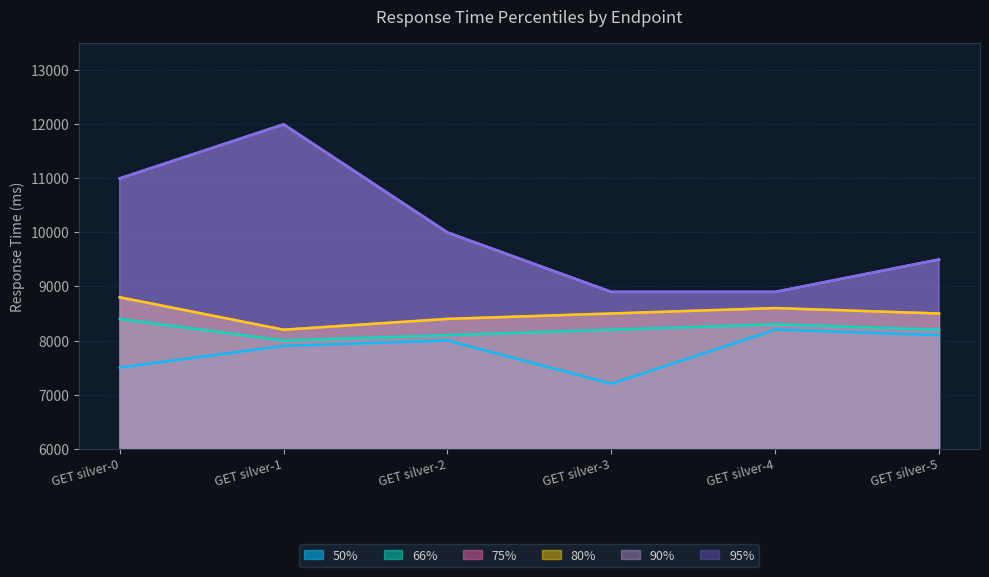

True or false: 80% and 50% intersect in this chart.

False